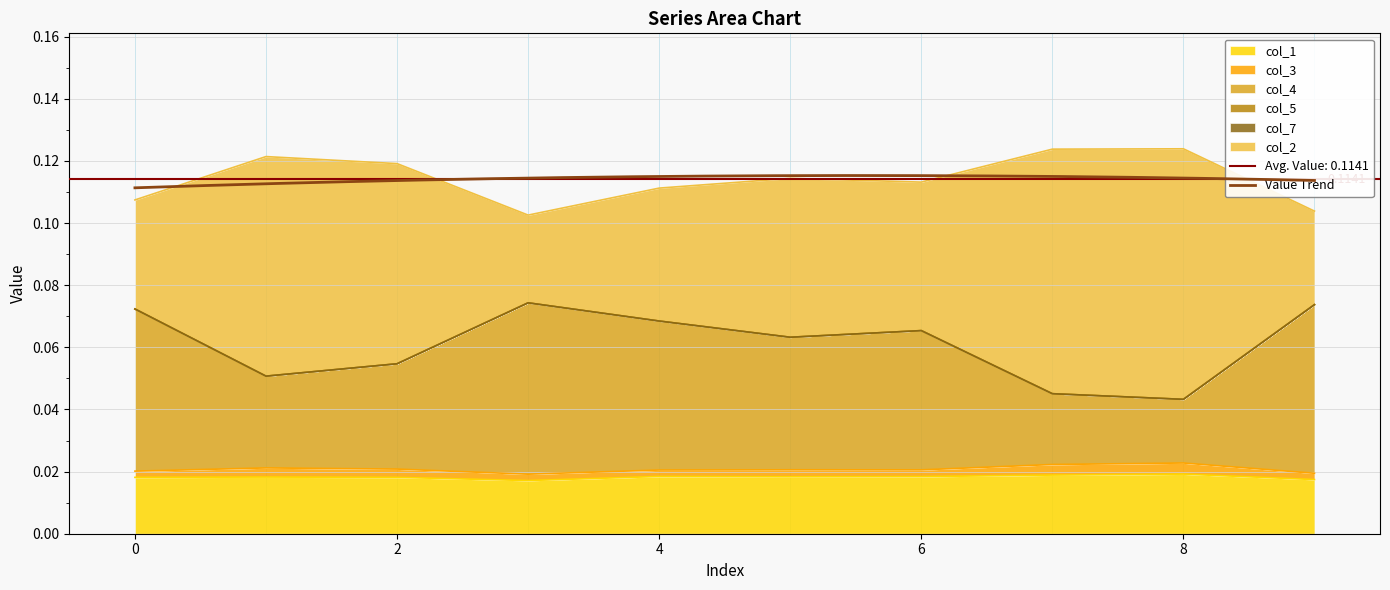

True or false: col_4 and col_2 cross at least once.

False